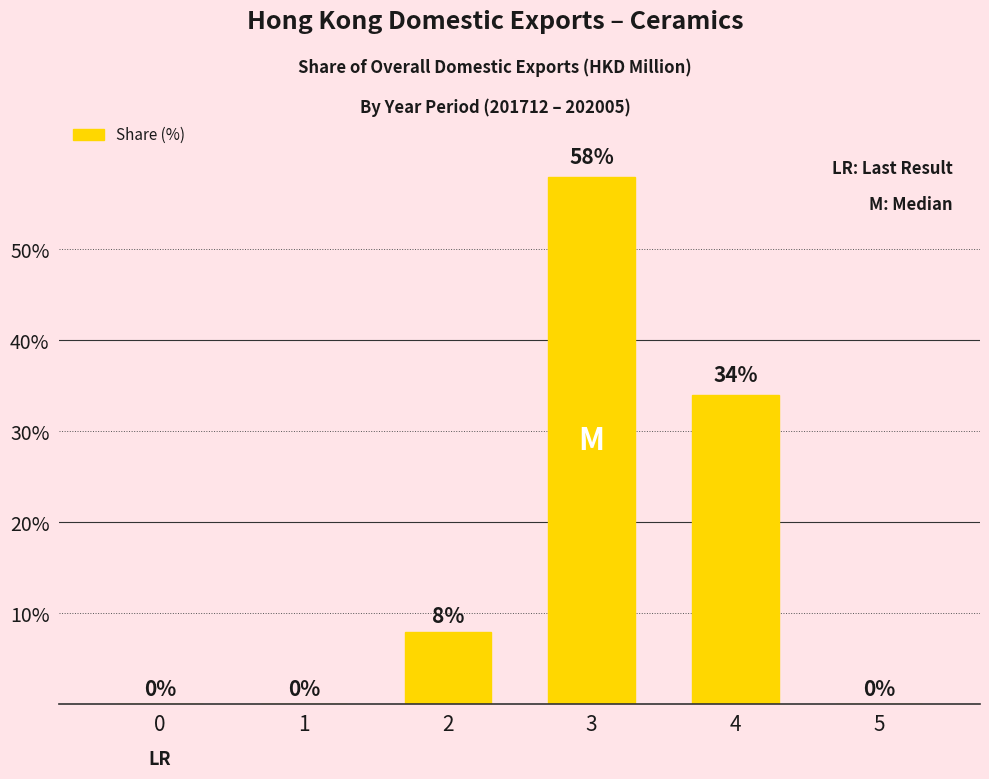

True or false: the data shows 2 at 2.

False